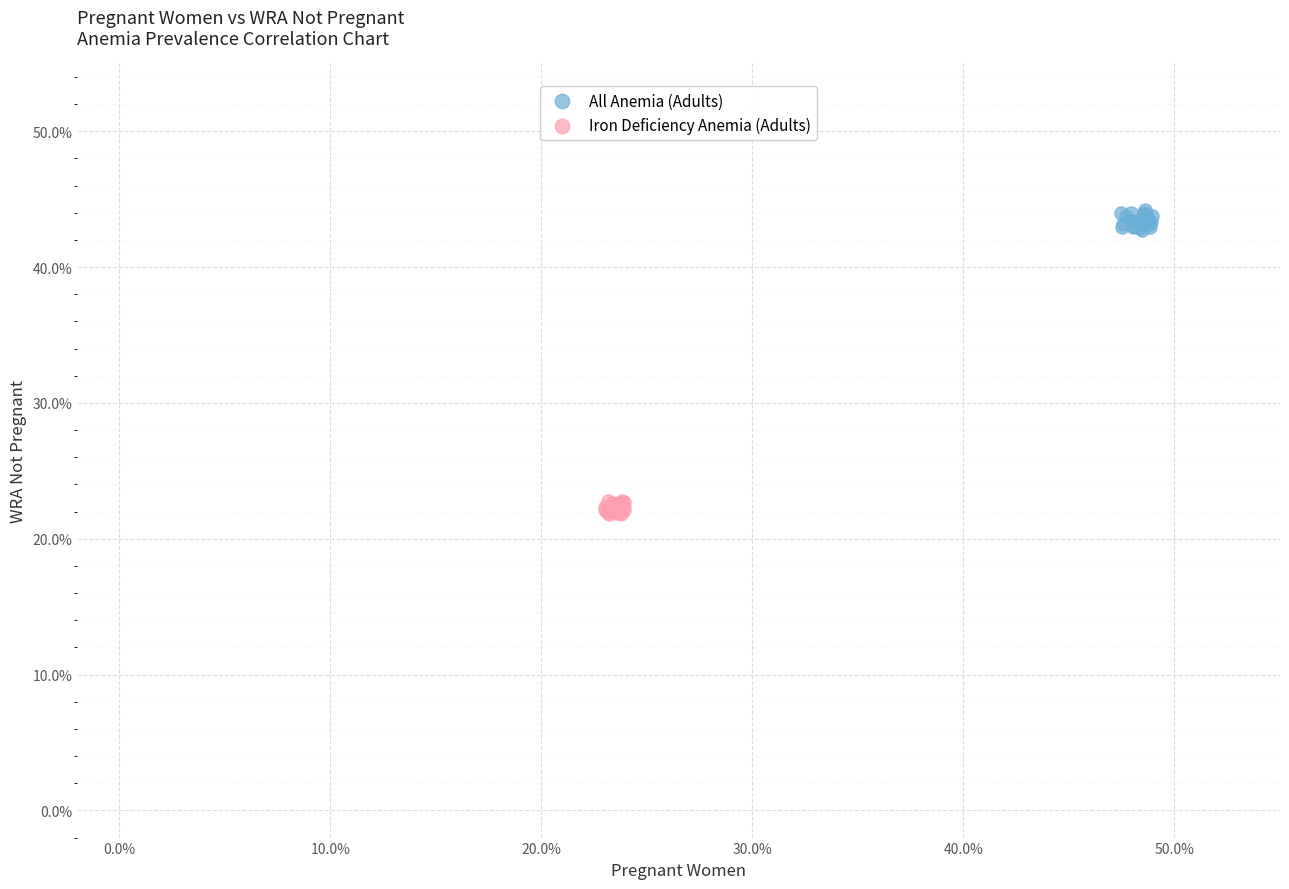

Which series contains the lowest Y value?

Iron Deficiency Anemia (Adults)